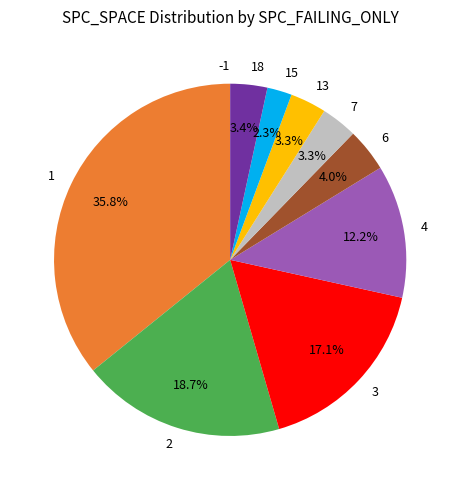

Does any single category account for the majority?

No